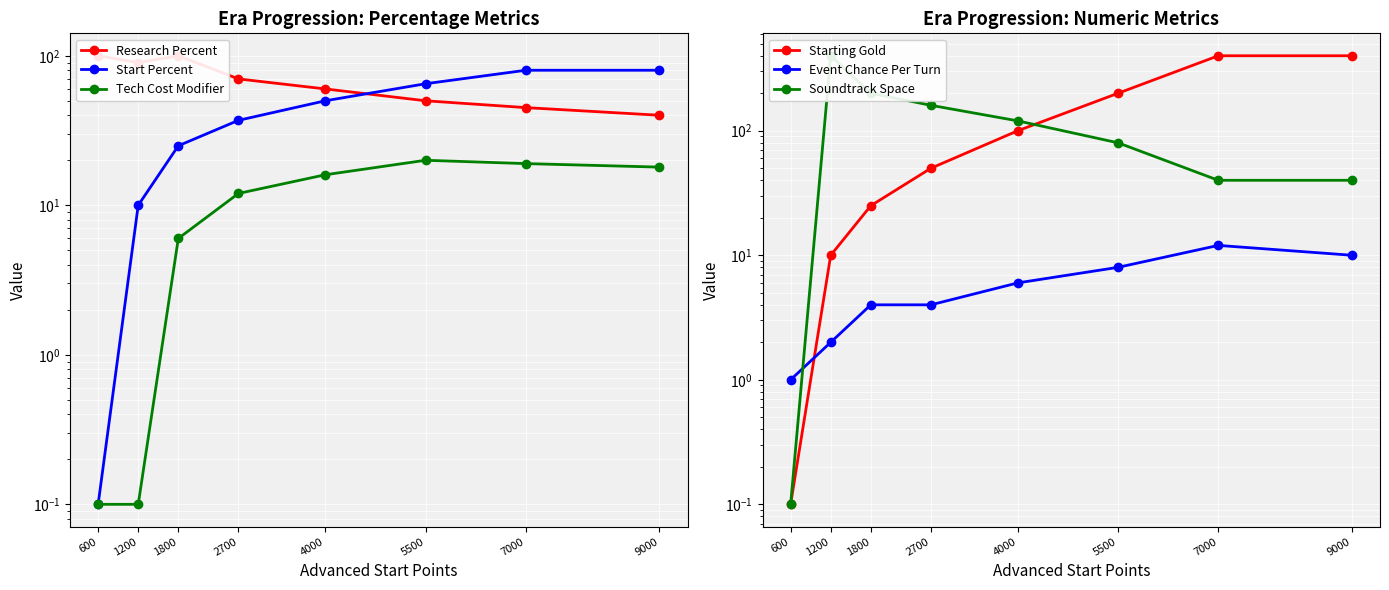

Rank the series at 1800 from lowest to highest value.

Event Chance Per Turn, Tech Cost Modifier, Start Percent, Starting Gold, Research Percent, Soundtrack Space